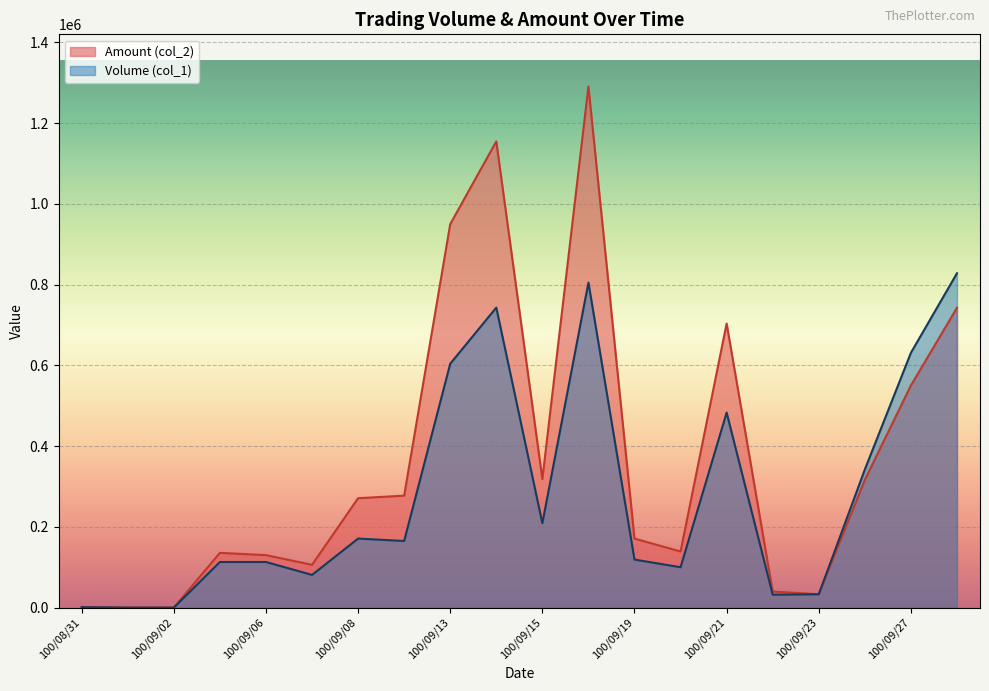

What is the label of the 9th point from the left?

100/09/13